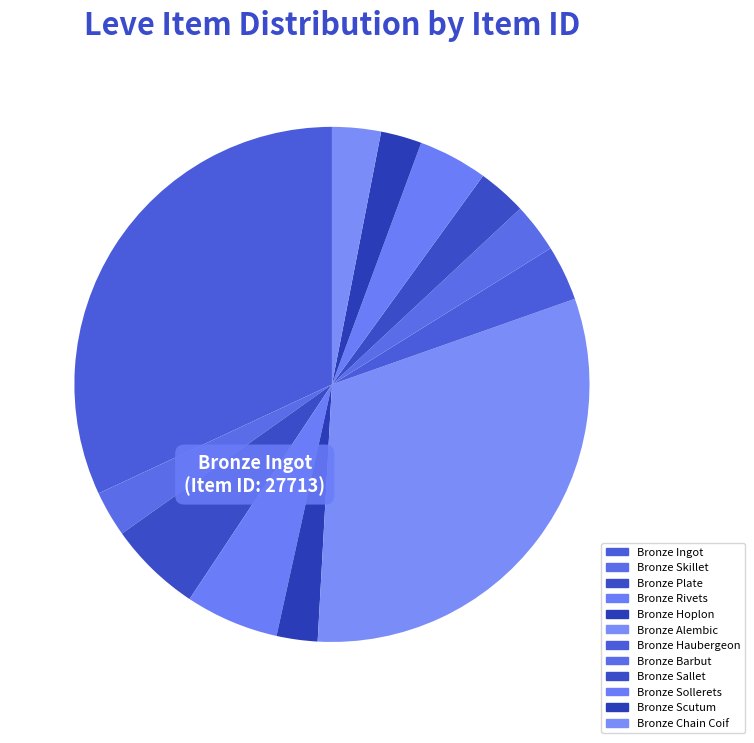

Combined, what portion of the pie is Bronze Barbut and Bronze Hoplon?

5.7%